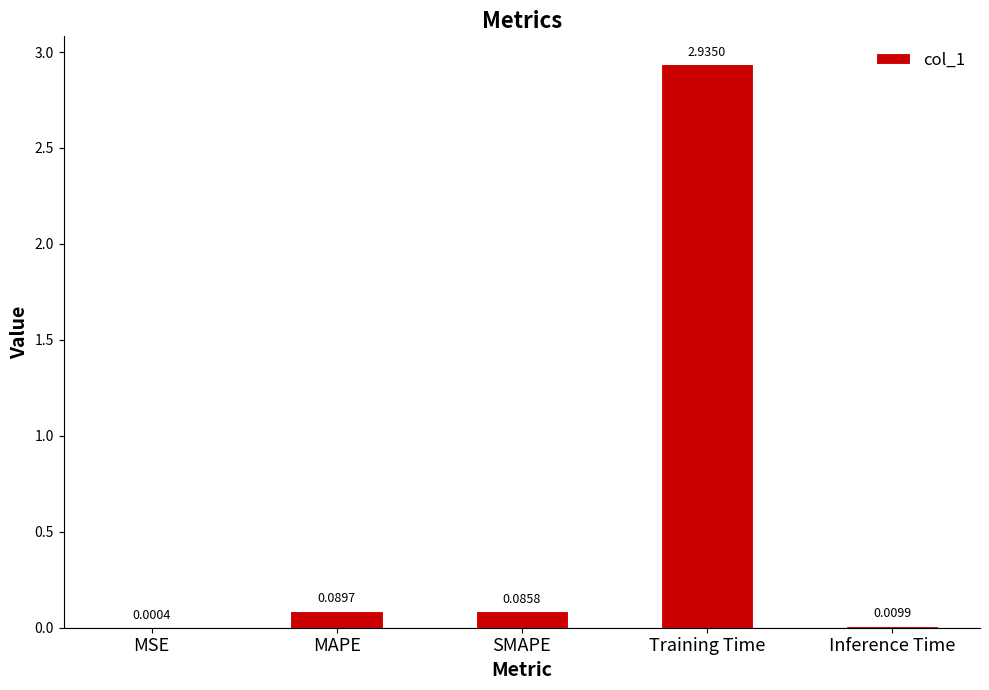

Which has a higher value, MAPE or Inference Time?

MAPE